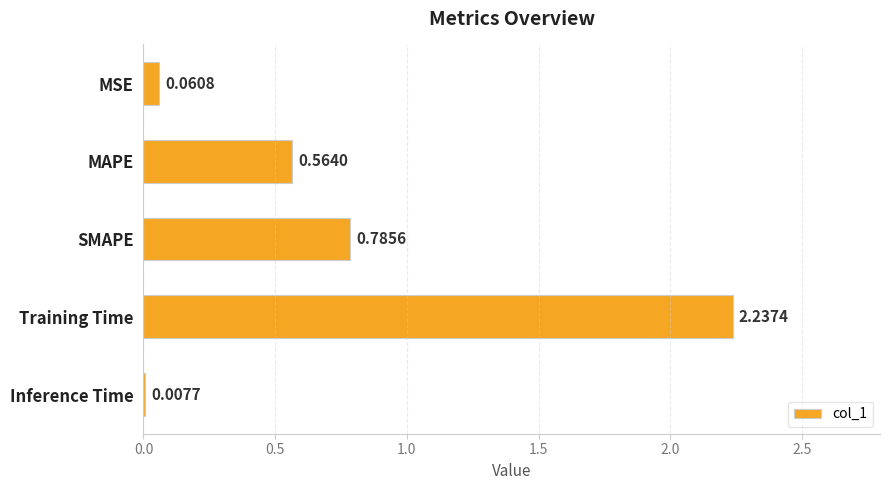

Which label corresponds to the largest value in the chart?

Training Time